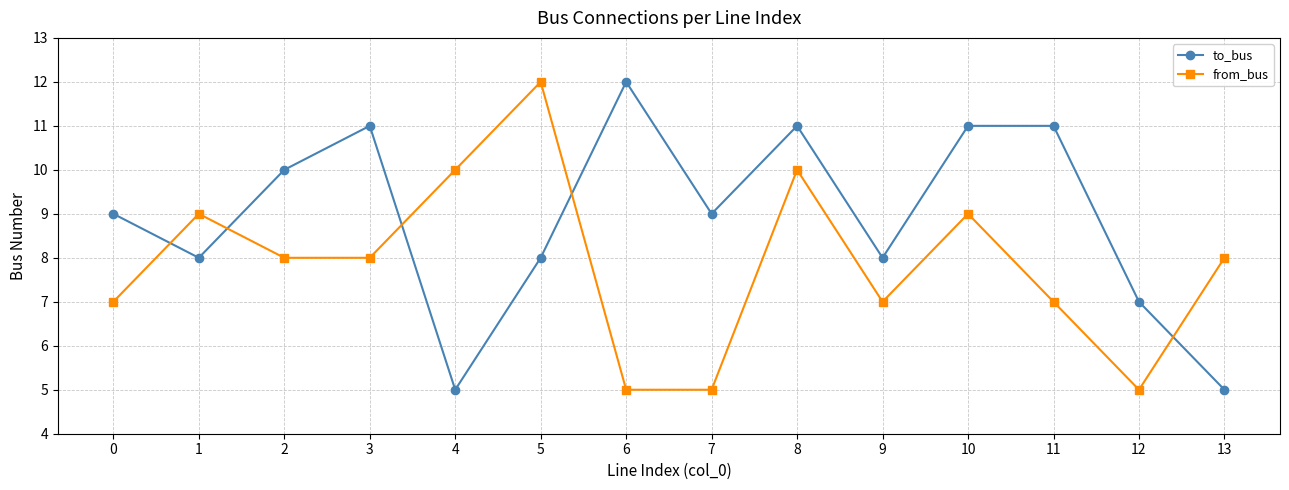

Rank the series by their average value, from highest to lowest.

to_bus, from_bus